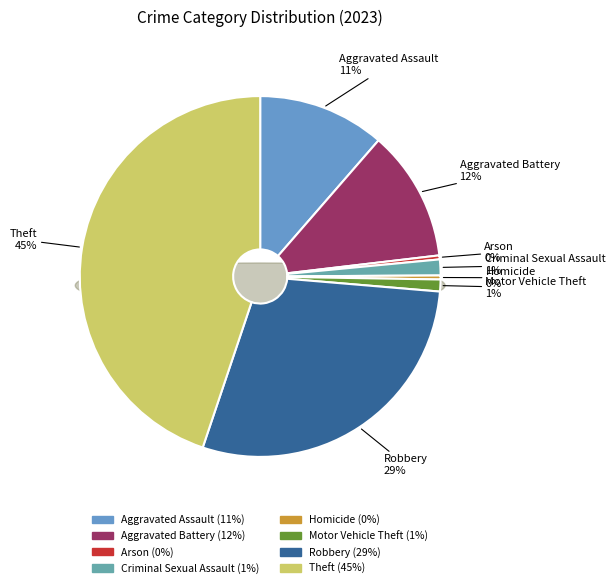

Between Aggravated Battery and Homicide, which is larger?

Aggravated Battery